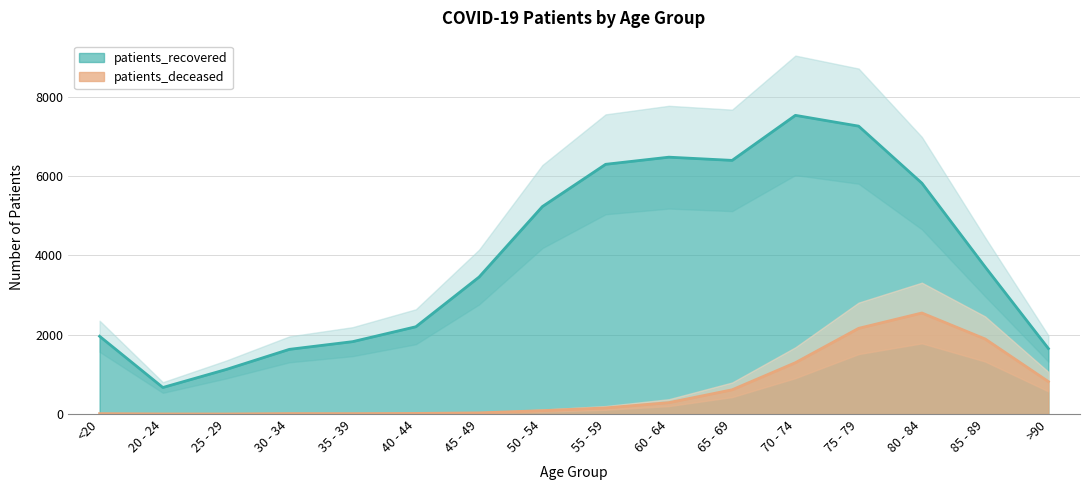

The patients_recovered series shows 9998 at 55 - 59. True or false?

False